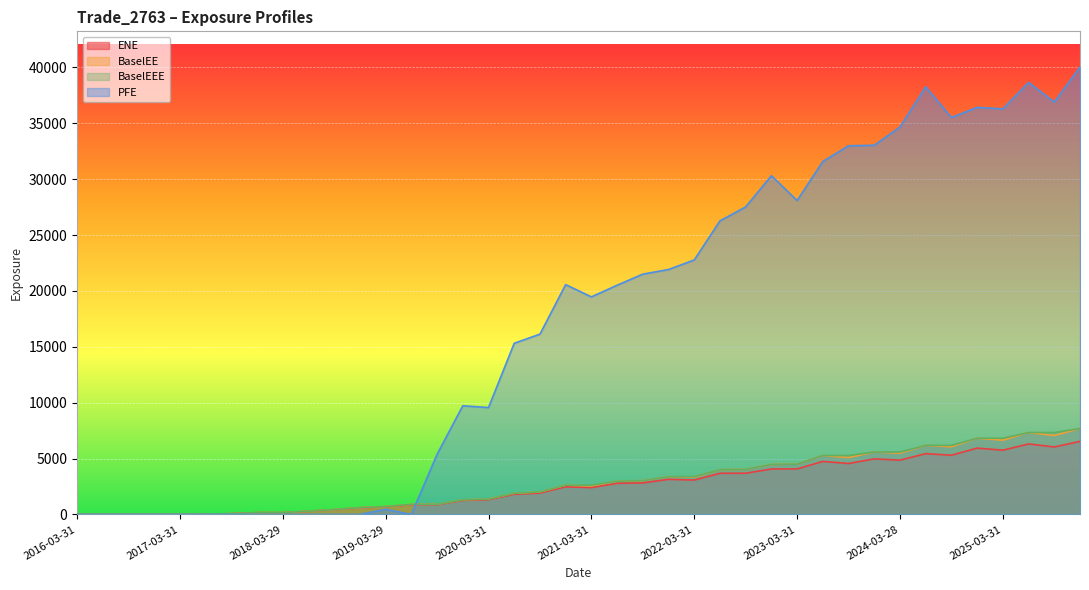

True or false: BaselEEE and ENE intersect in this chart.

False